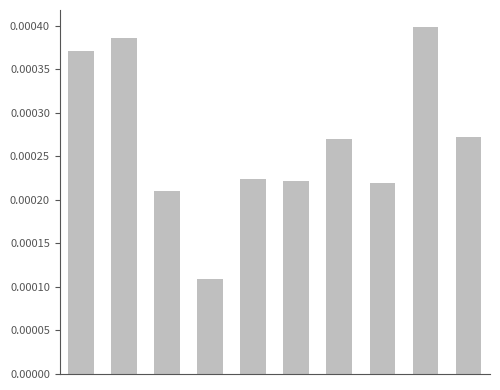

How many values are between 0 and 1?

10